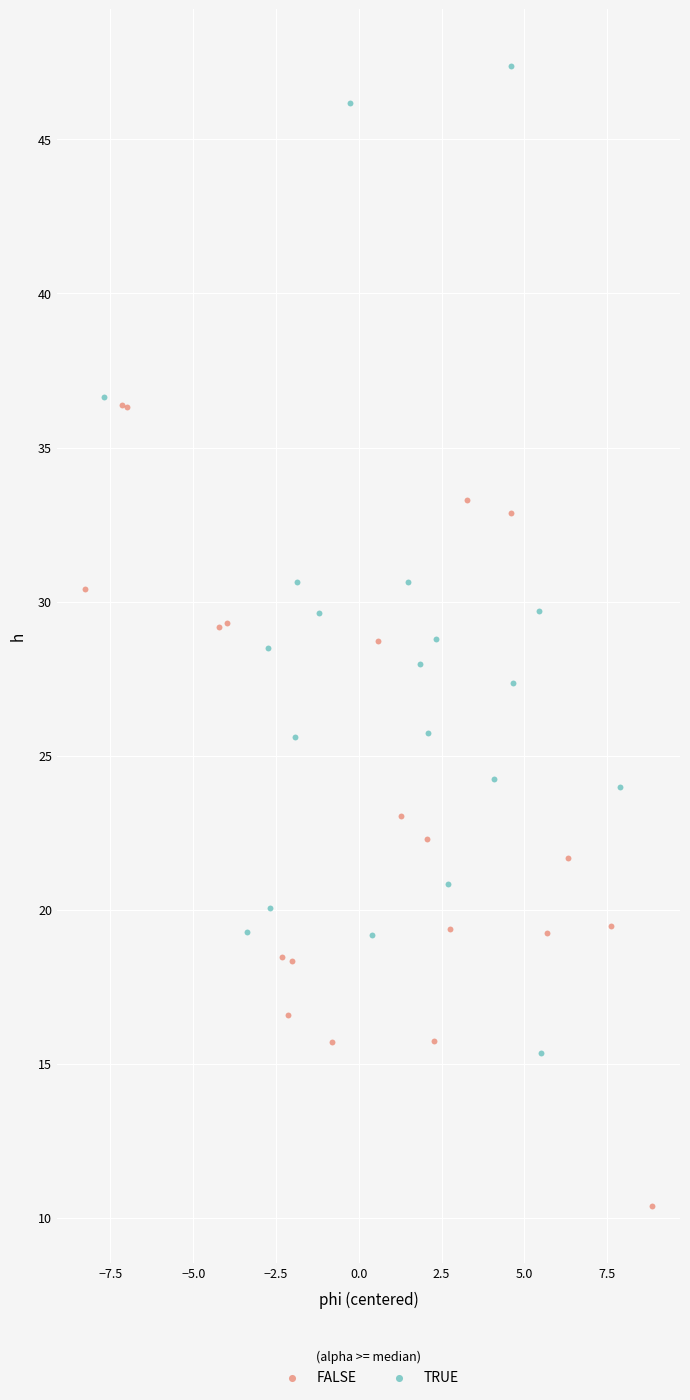

Which series contains the highest Y value?

TRUE